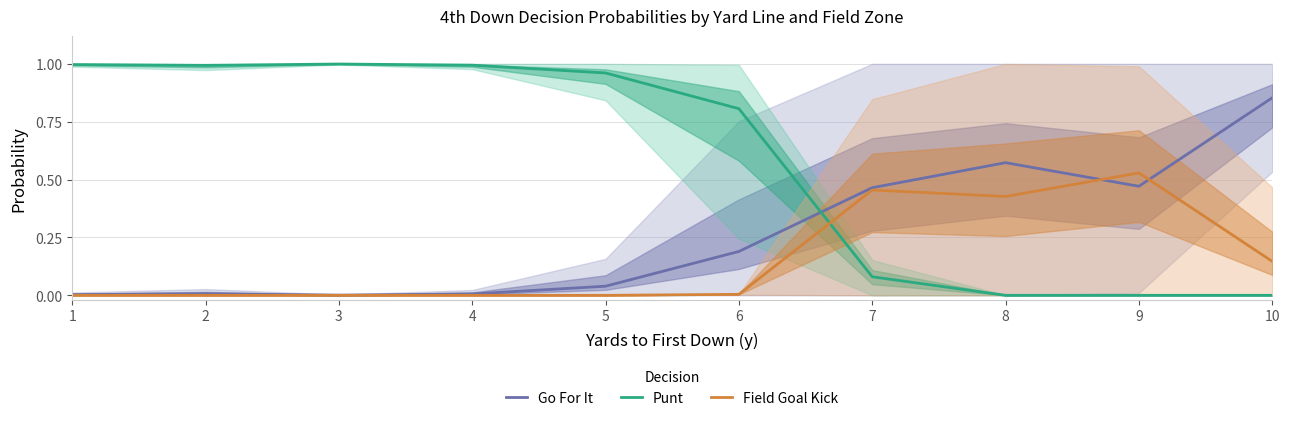

True or false: Punt has a value of 0.7 at 10.

False